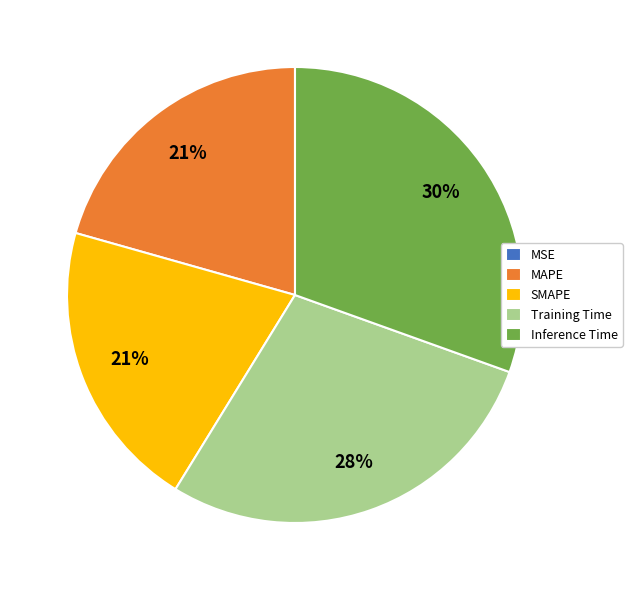

Is there any slice that represents more than half of the pie?

No